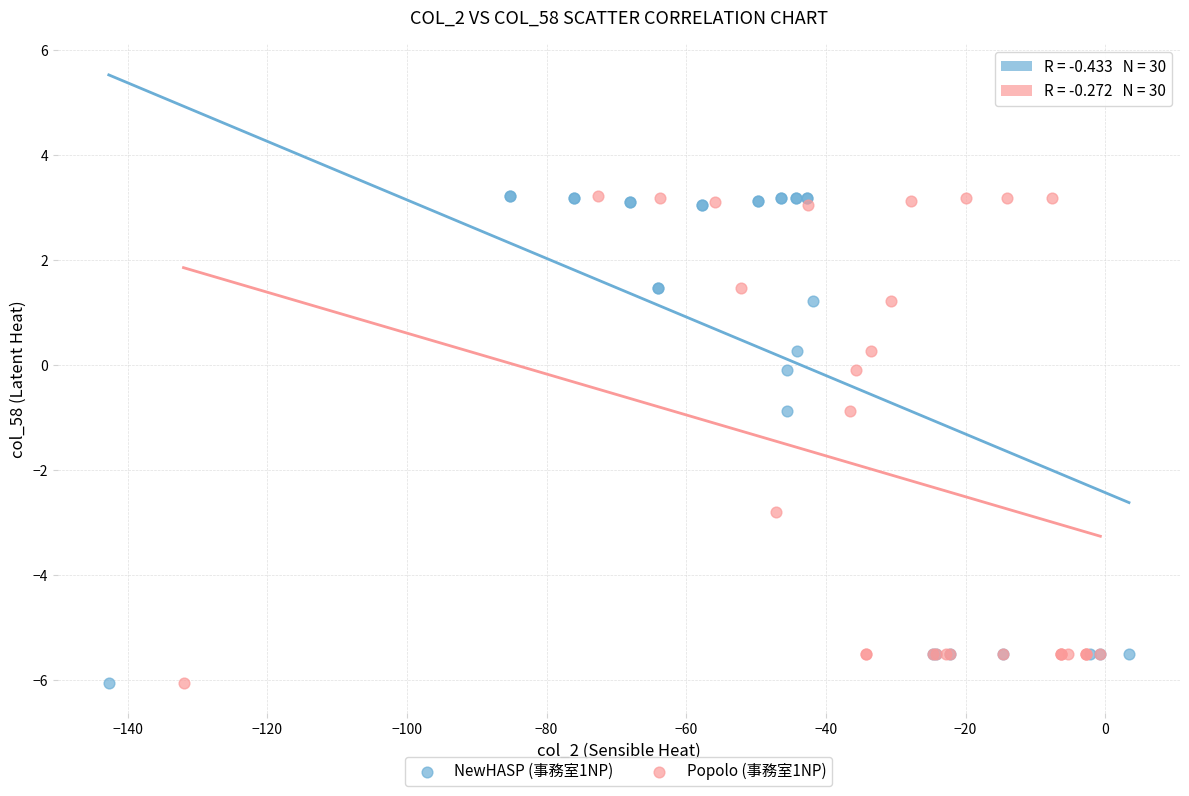

Which series has the largest Y range (max minus min)?

NewHASP (事務室1NP)